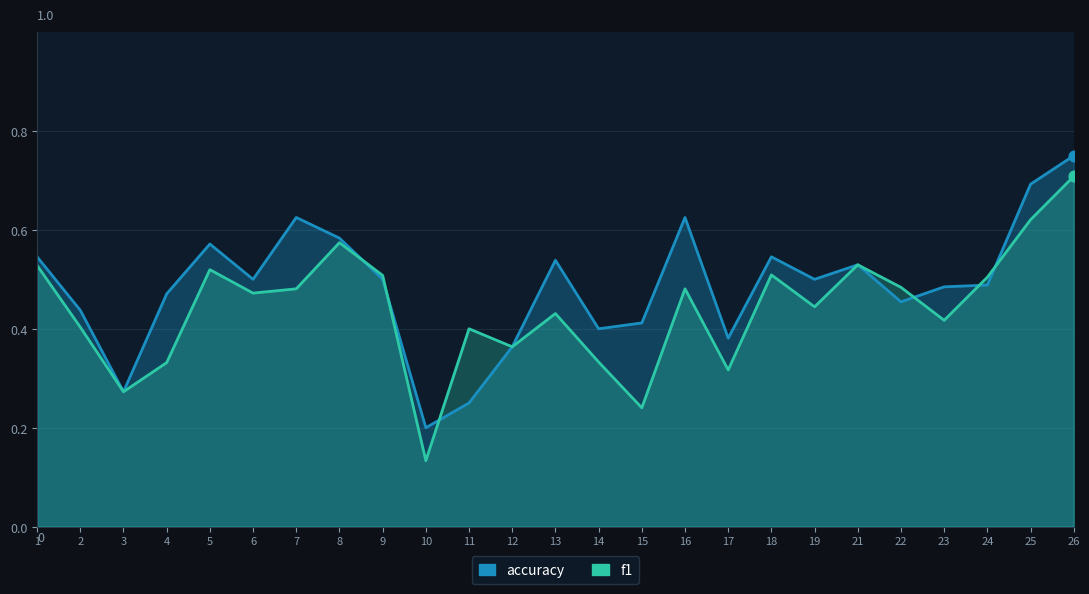

At which category is the sum across all series the highest?

26